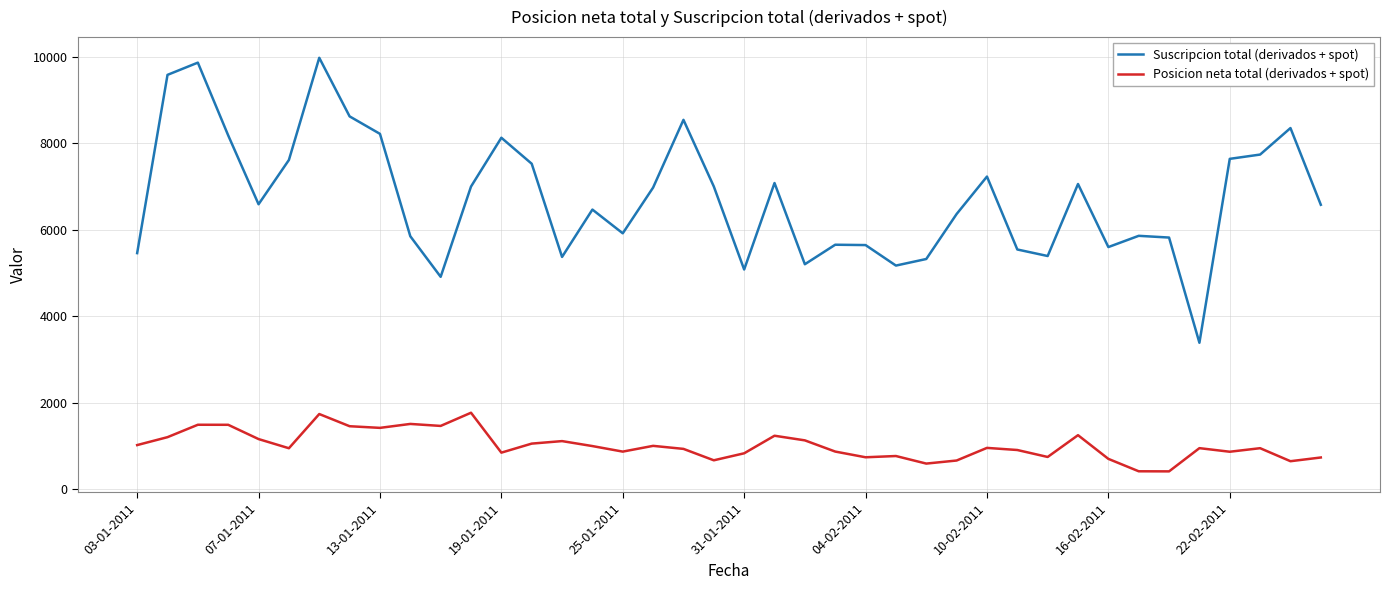

Which series has the widest spread of values?

Suscripcion total (derivados + spot)